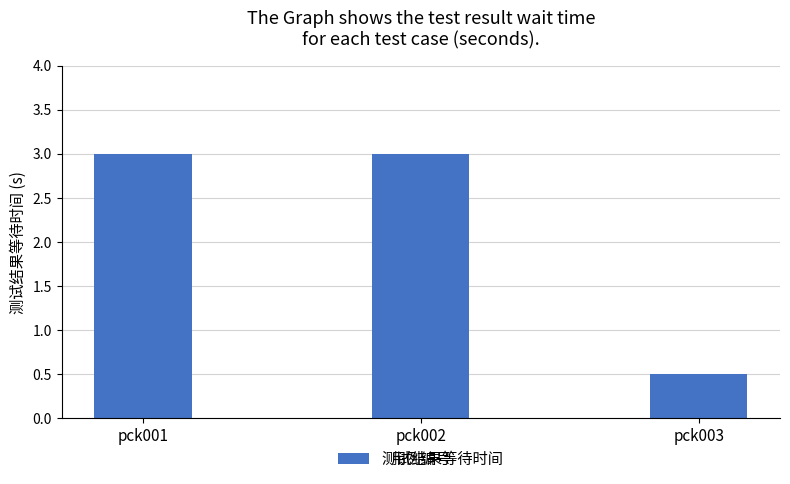

What value does the data have at pck001?

3.0